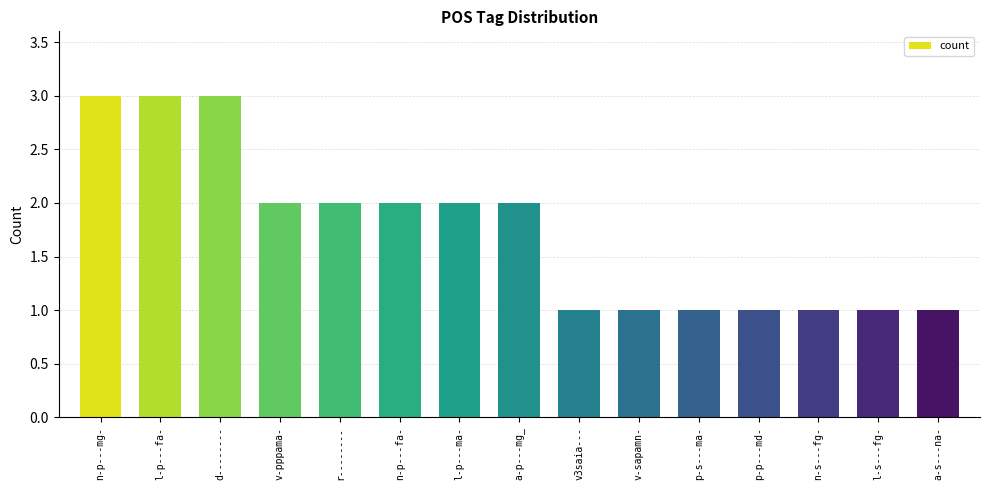

The chart shows a value of 3 at a-p---mg_. True or false?

False